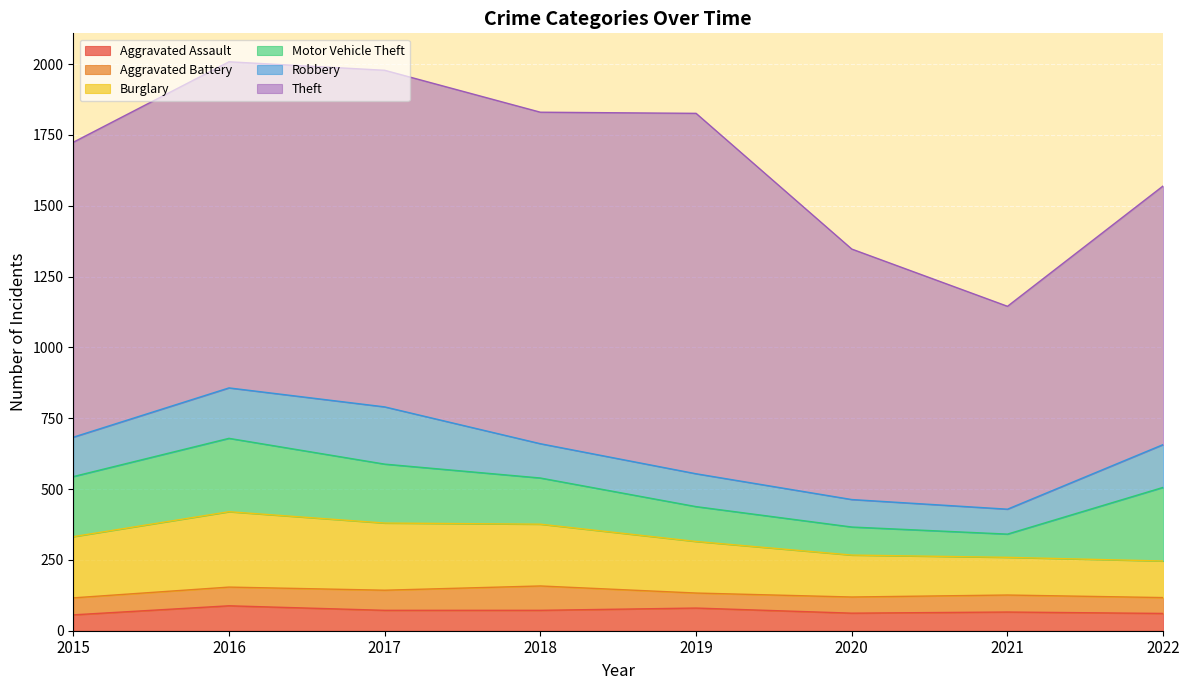

Which has a higher value, 2017 or 2020?

2017